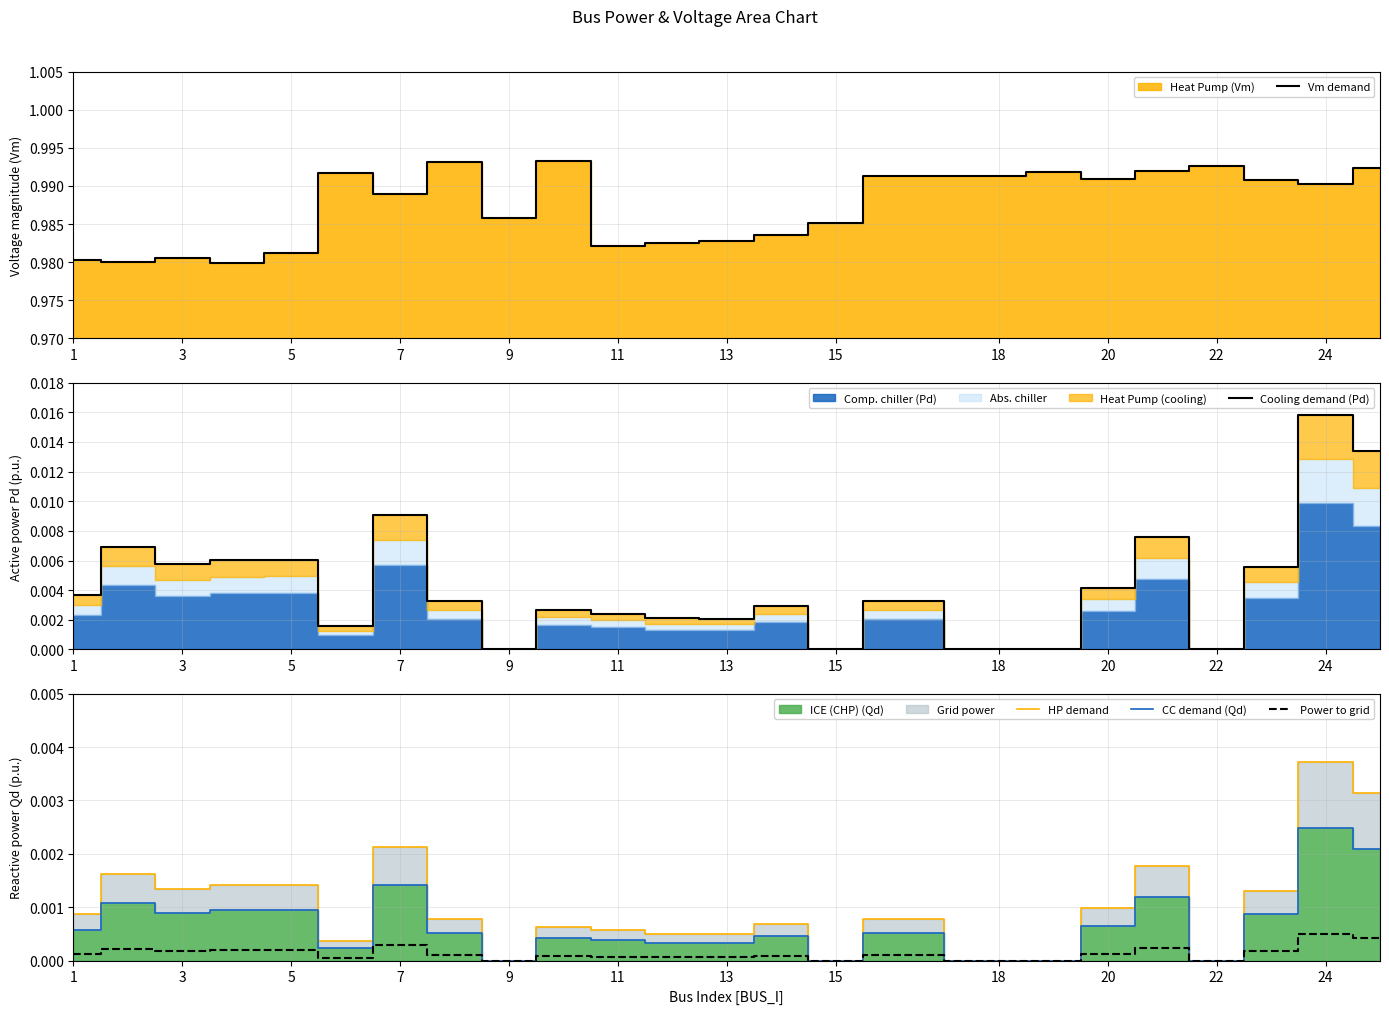

How many series are shown in this chart?

5